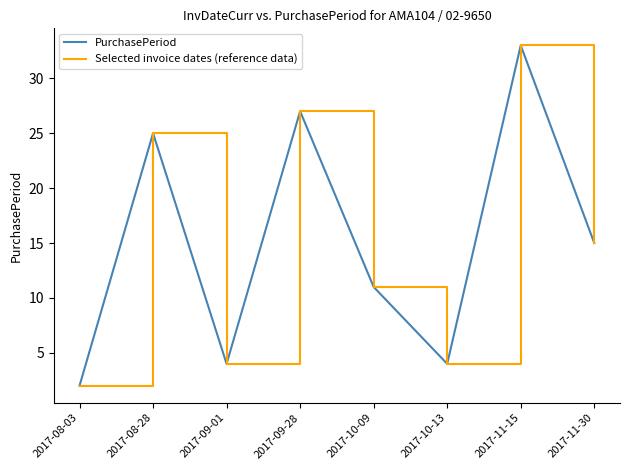

What is the difference between the second highest and second lowest values in the PurchasePeriod series?

23